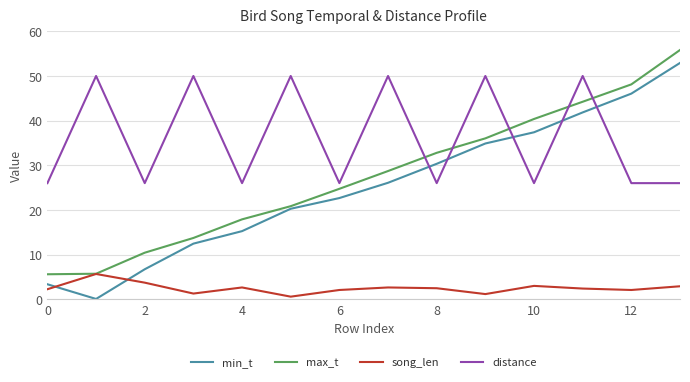

Which series has the largest range (max minus min)?

min_t